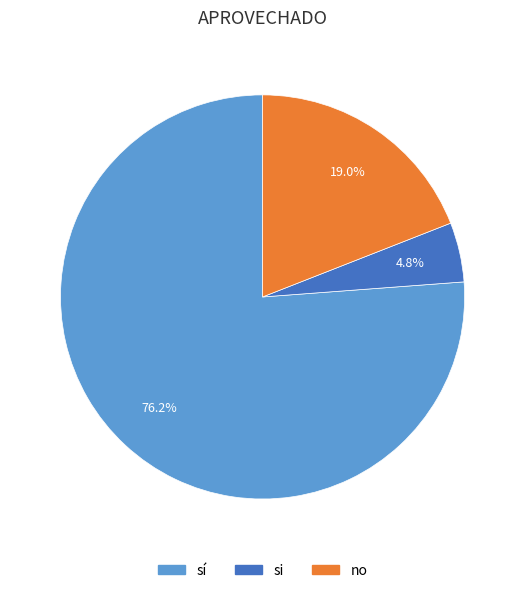

Is there a majority slice in this chart?

Yes